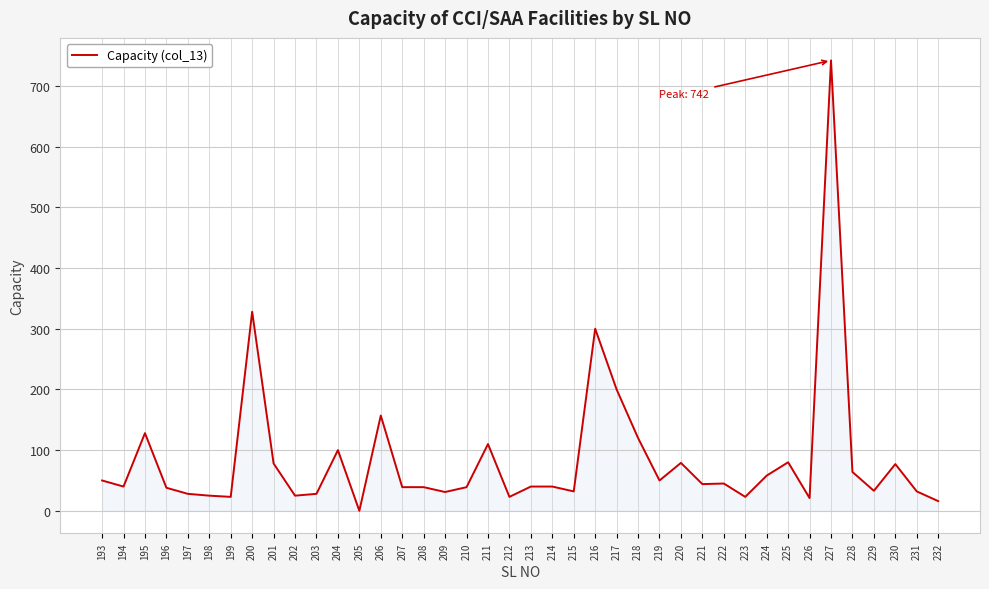

What is the change in value from 215 to 226?

-11